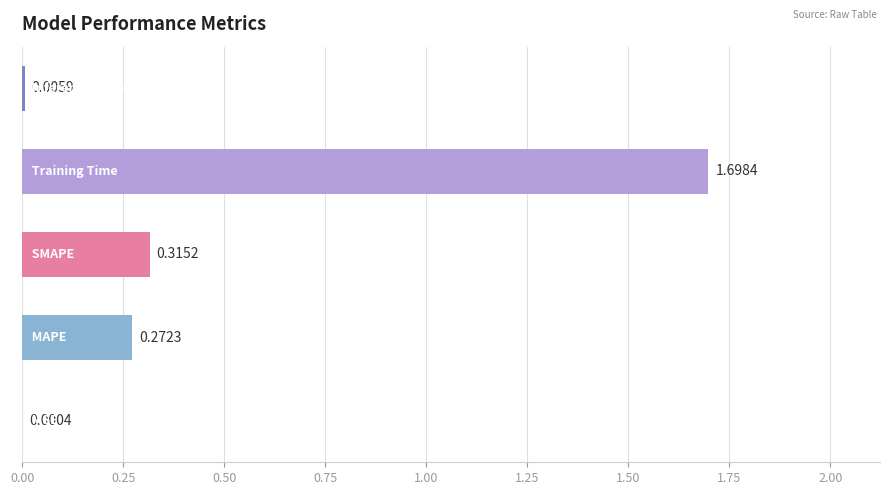

What is the sum of all values?

2.3